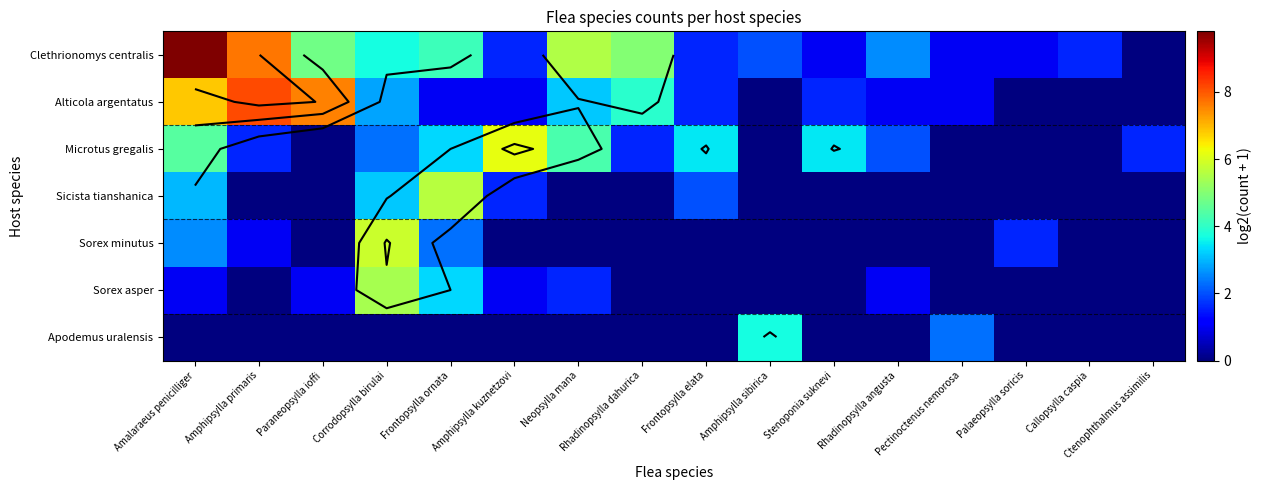

Between Frontopsylla elata and Palaeopsylla soricis, which series saw the biggest shift?

Microtus gregalis